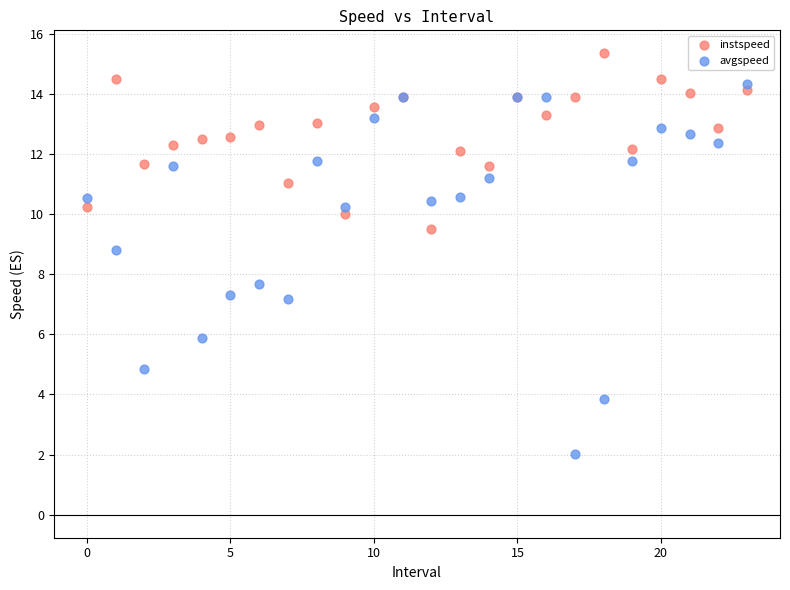

Which series reaches the minimum Y coordinate?

avgspeed